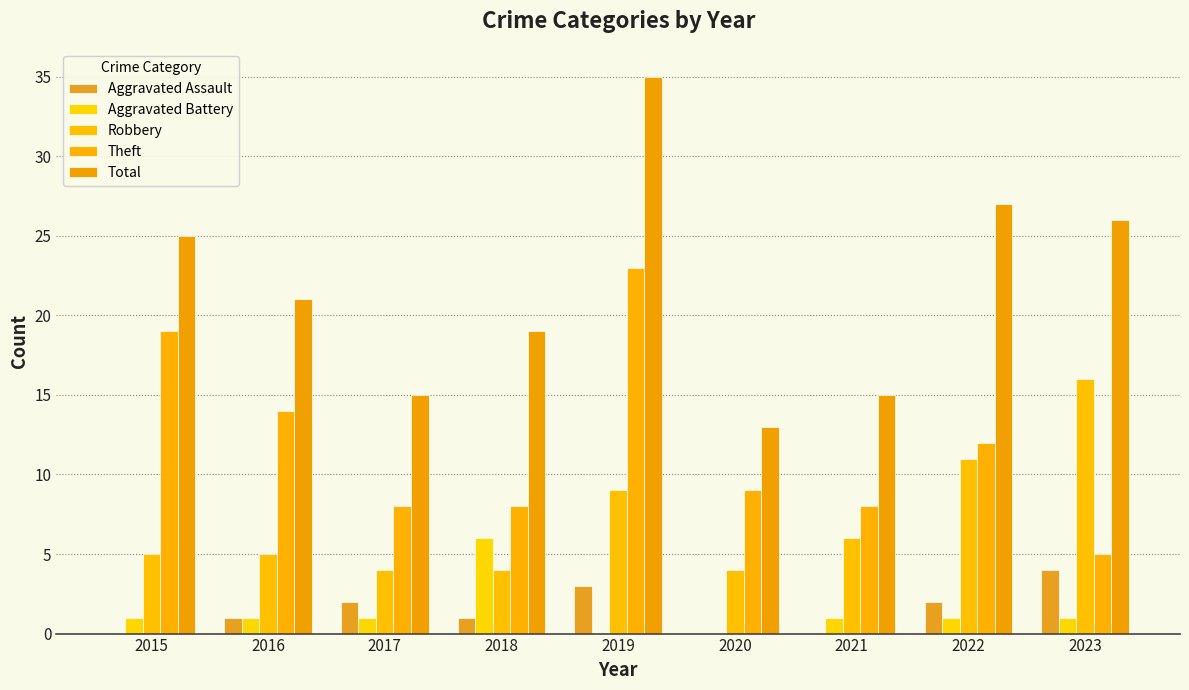

Count the Aggravated Assault values in the range 0 to 2.

7